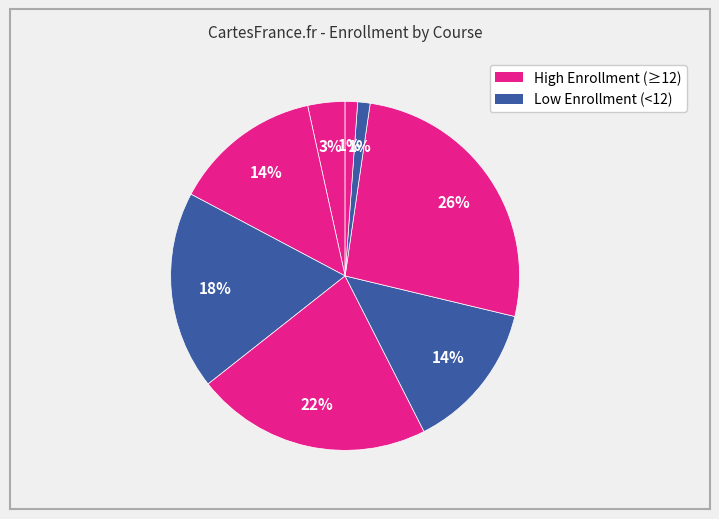

Count the number of slices in the pie.

8